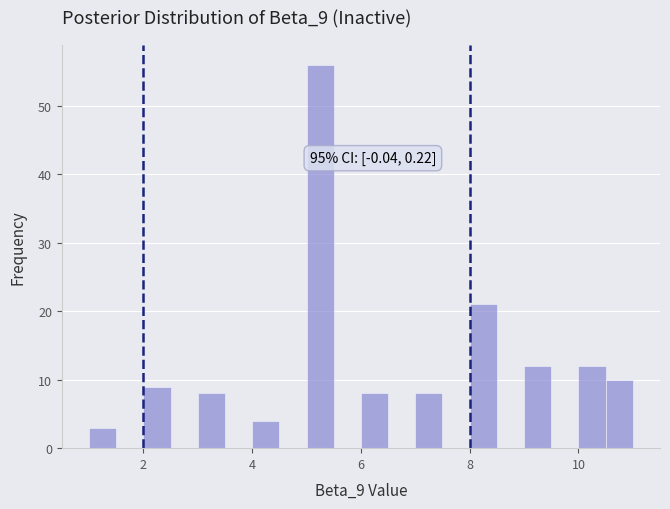

Around what value on the x-axis is the tallest bar? Give the approximate position of its centre, as read against the axis.

5.2